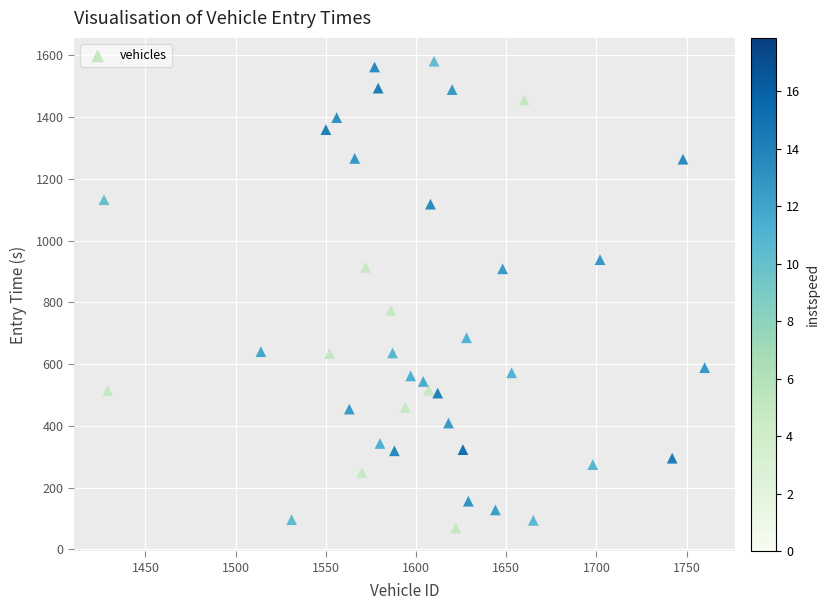

What Y value in the scatter plot is closest to 825?

774.2